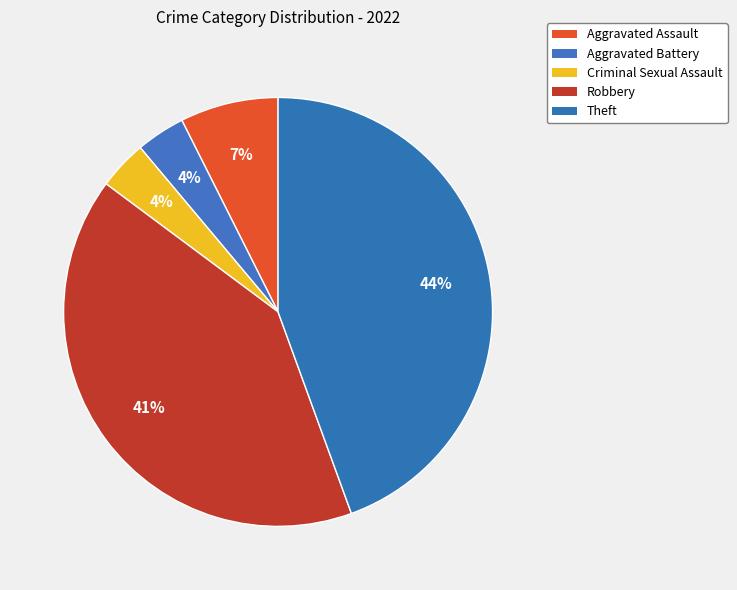

To the nearest percent, what portion does Aggravated Battery represent?

4%